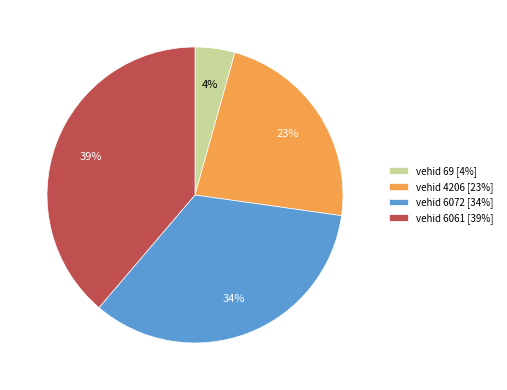

Is there a majority slice in this chart?

No